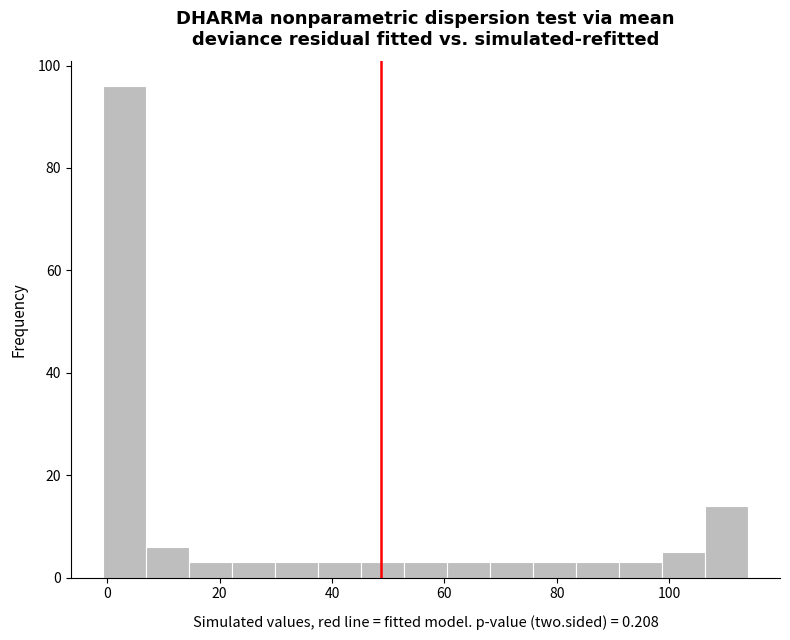

Read against the x-axis, roughly where is the centre of the tallest bar?

4